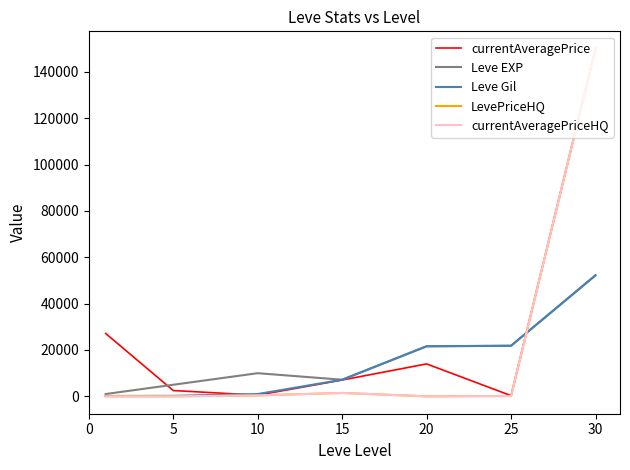

Rank the series by their maximum value, from lowest to highest.

Leve EXP, Leve Gil, currentAveragePrice, LevePriceHQ, currentAveragePriceHQ